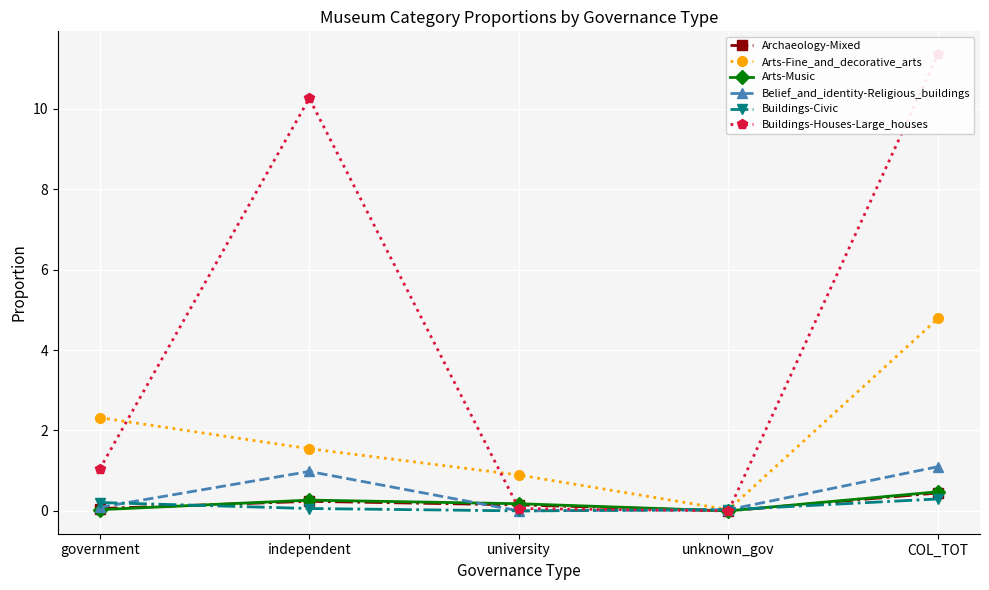

What is the value of the Belief_and_identity-Religious_buildings point at the 1st from the left?

0.1